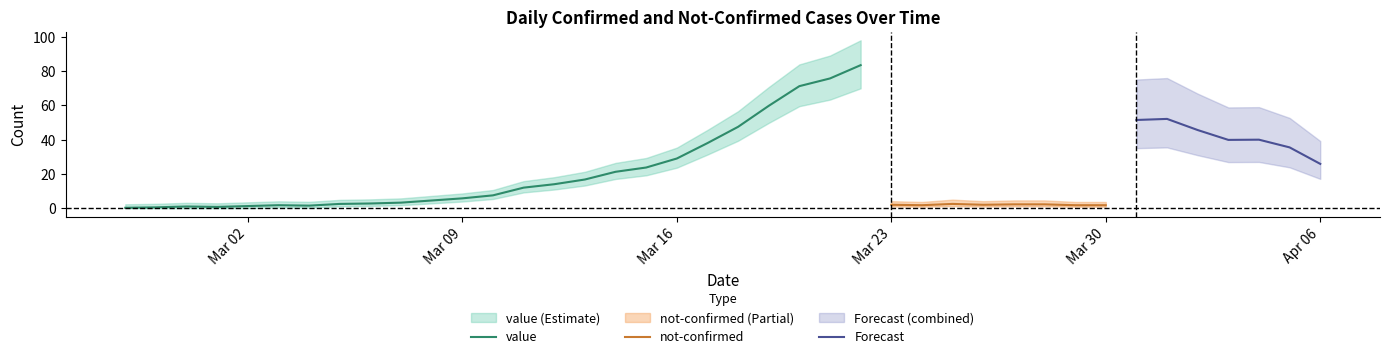

What is the highest value of the value series?

83.5